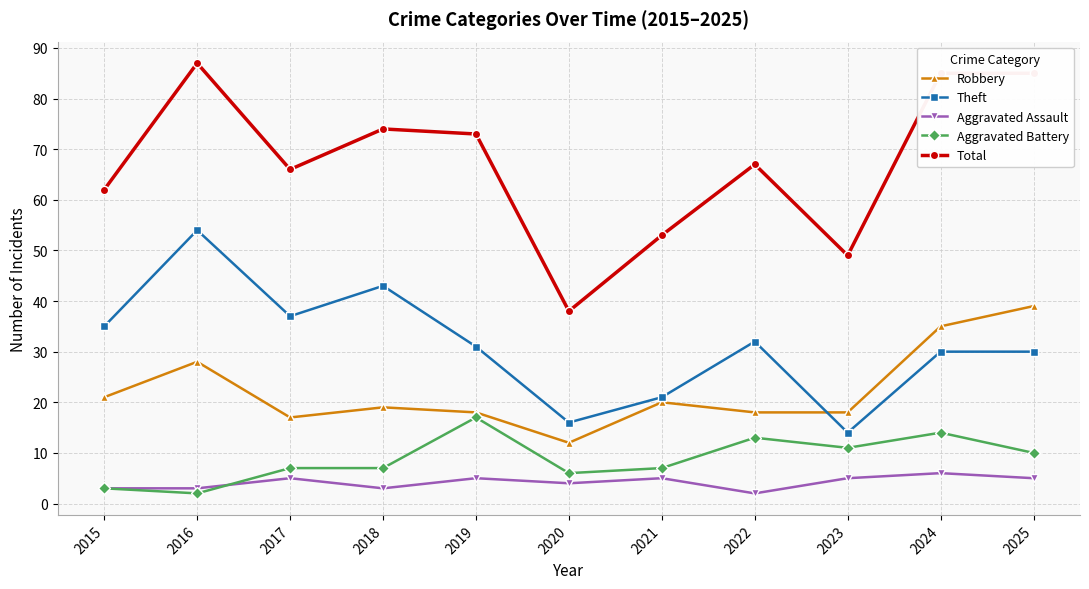

Read the Total value at 2015.

62